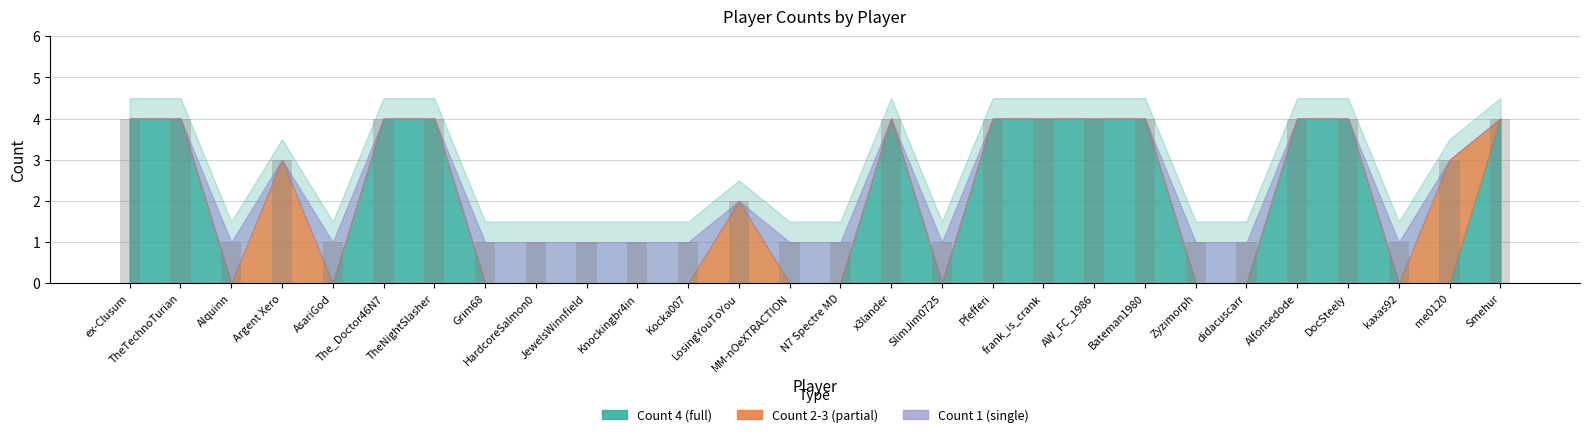

What is the difference between the maximum and minimum values?

3